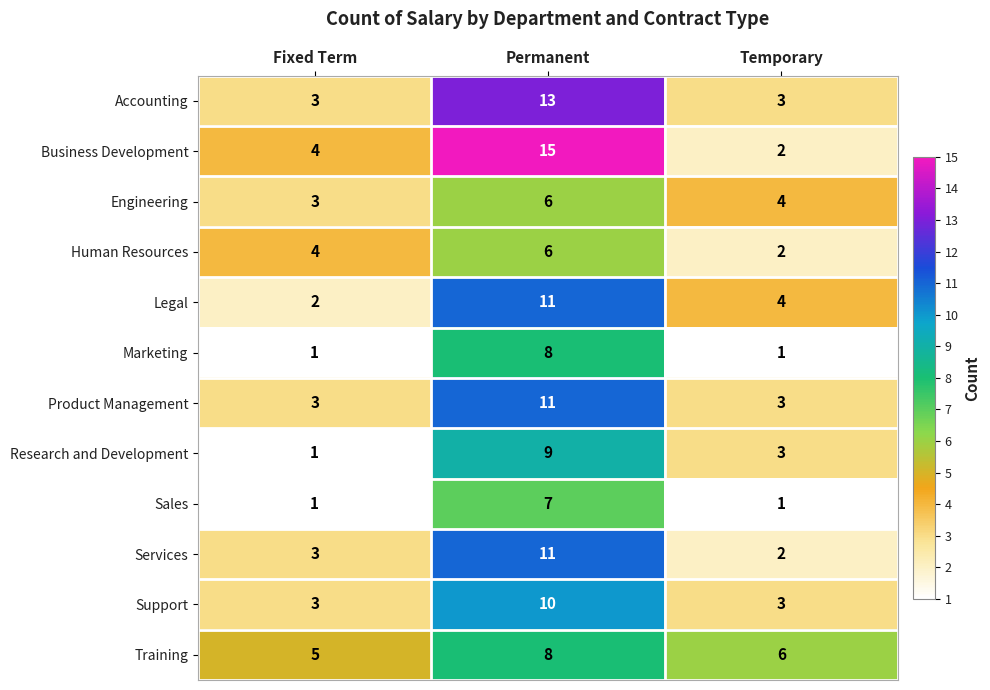

True or false: Accounting has a value of 3 at Temporary.

True